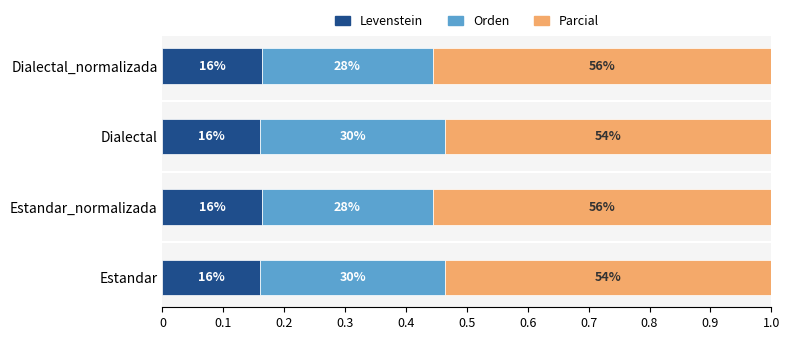

What are all the series names shown in the legend?

Levenstein, Orden, Parcial